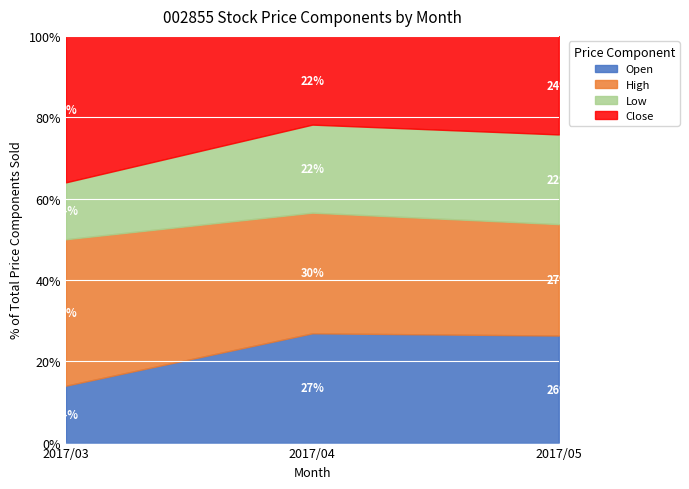

What is the minimum value for Open?

14.0